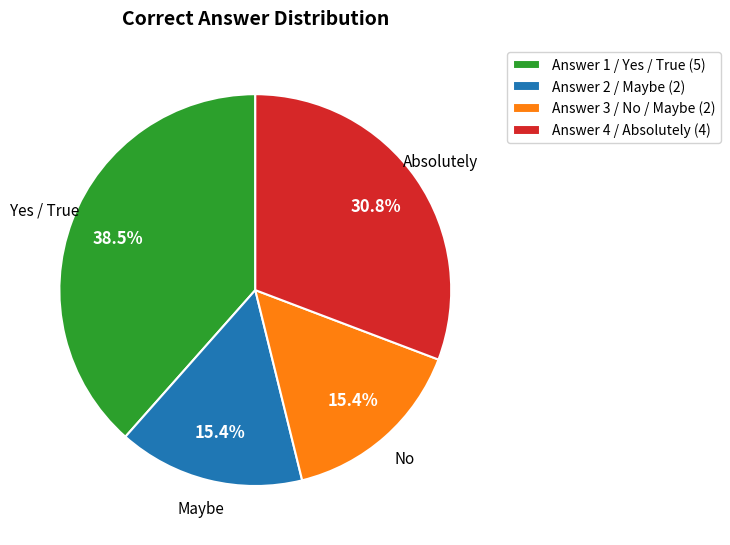

What portion of the pie excludes Answer 4 / Absolutely (4)?

69.2%